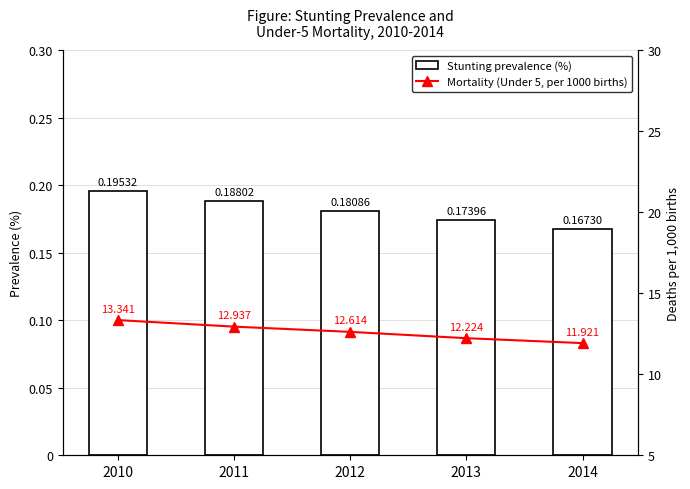

Where is Stunting prevalence (%) nearest to the value 0?

2014